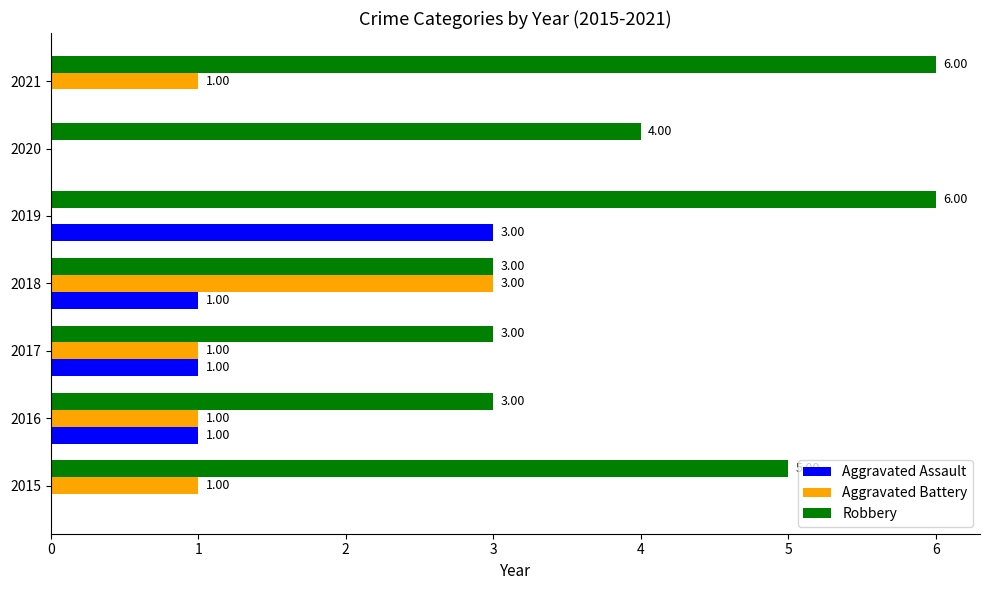

What are all the series names shown in the legend?

Aggravated Assault, Aggravated Battery, Robbery